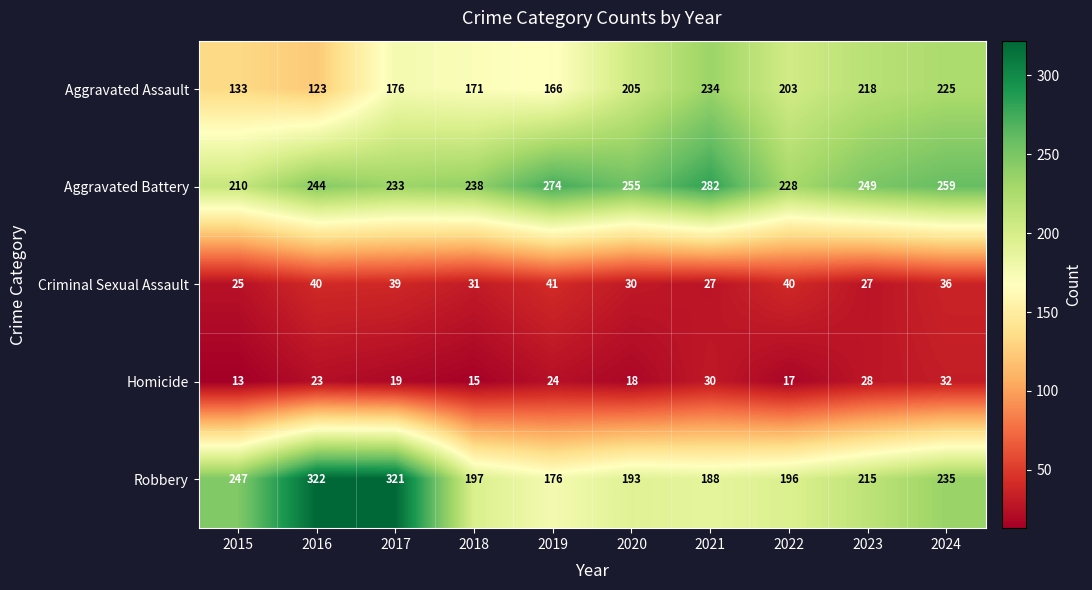

At 2023, list the series in order from smallest to largest.

Criminal Sexual Assault, Homicide, Robbery, Aggravated Assault, Aggravated Battery